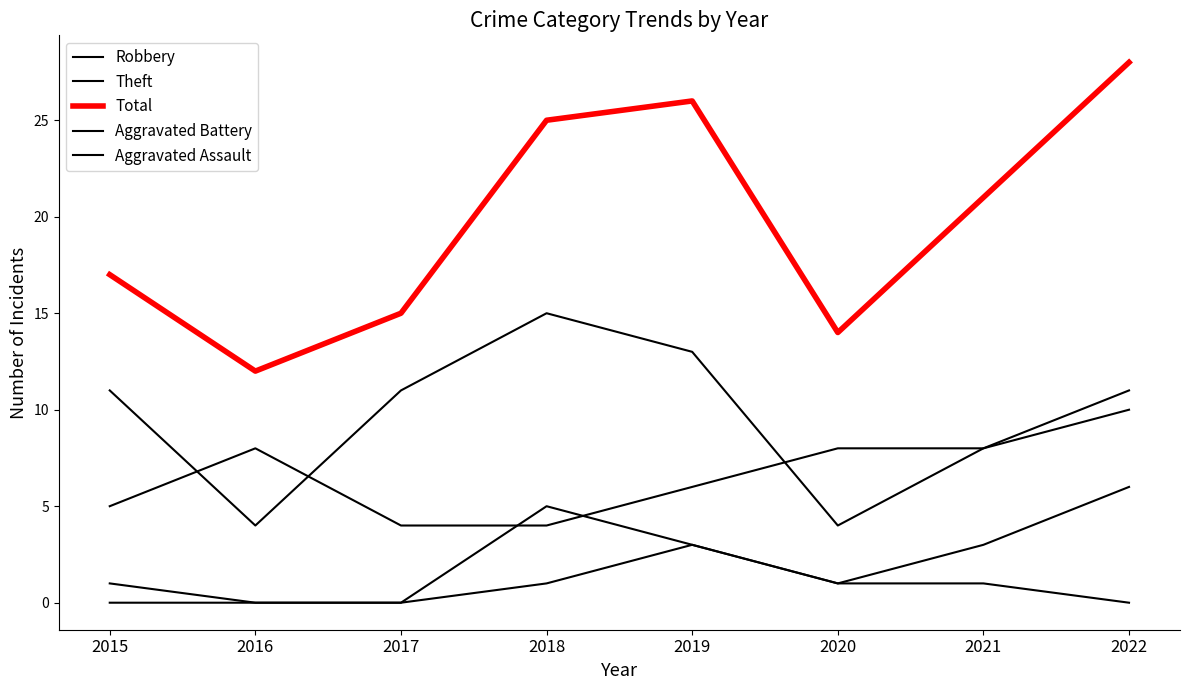

How many lines are shown in the chart?

5